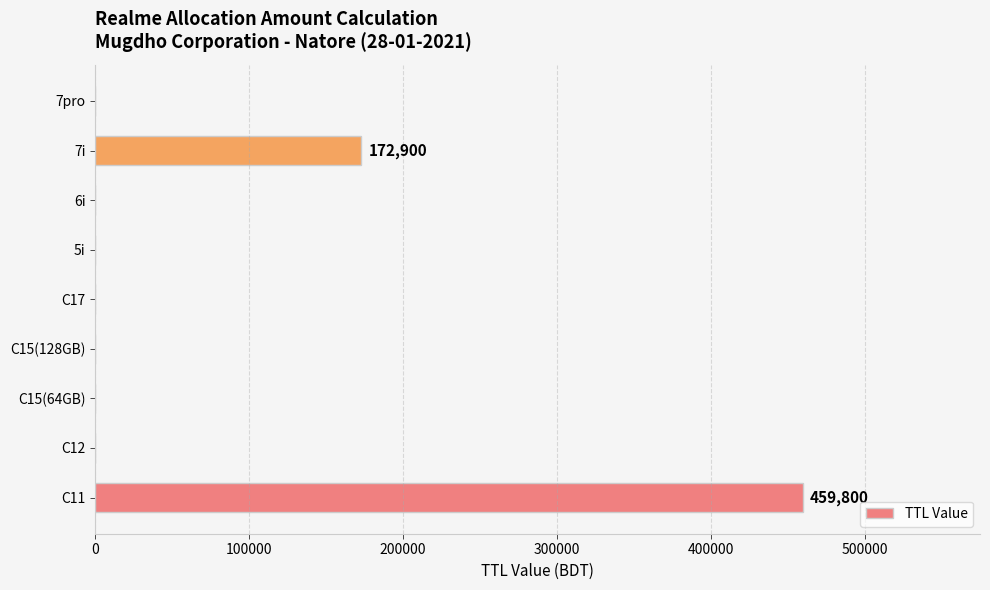

Is it true that the value at 7pro is 0?

True